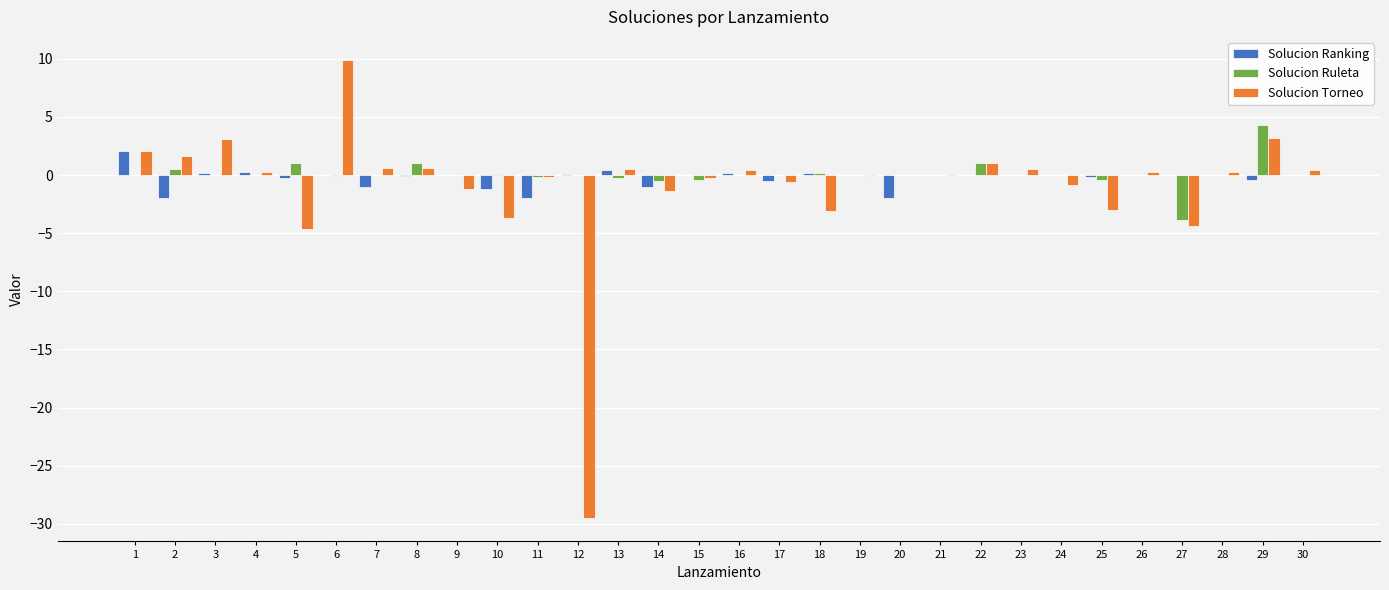

At which label does Solucion Ranking first exceed 0?

1